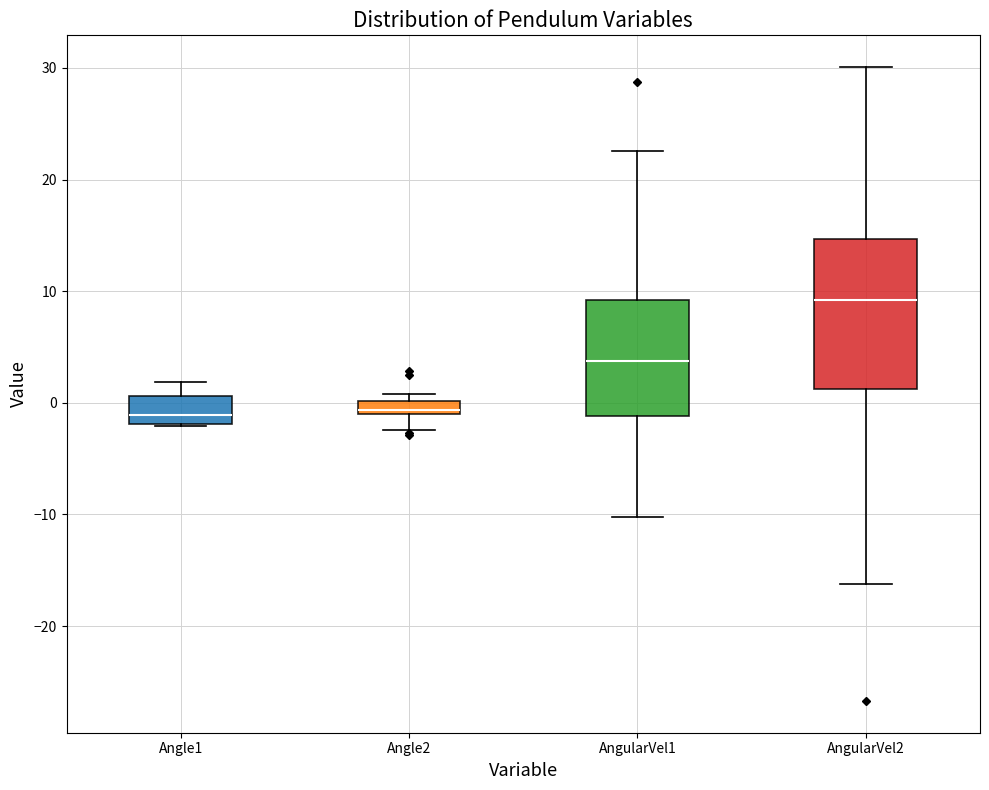

Which box has the highest median line?

AngularVel2